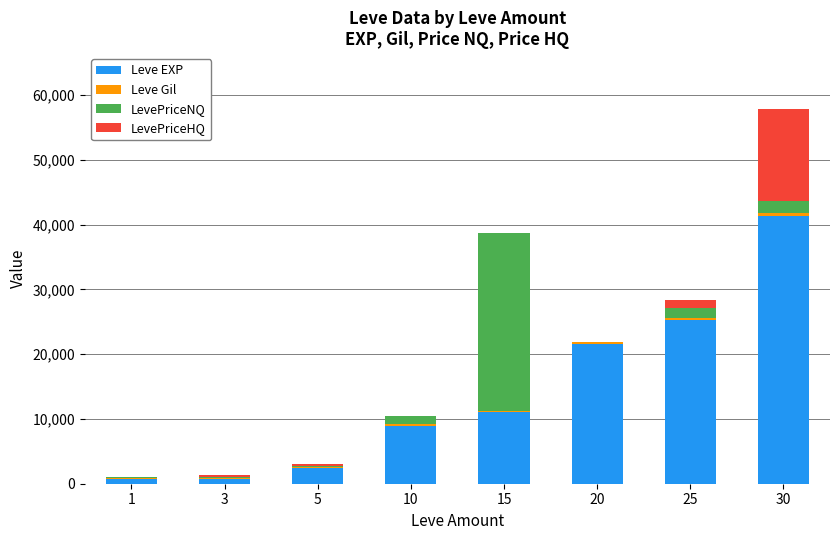

What is the sum of all Leve EXP values?

112320.0